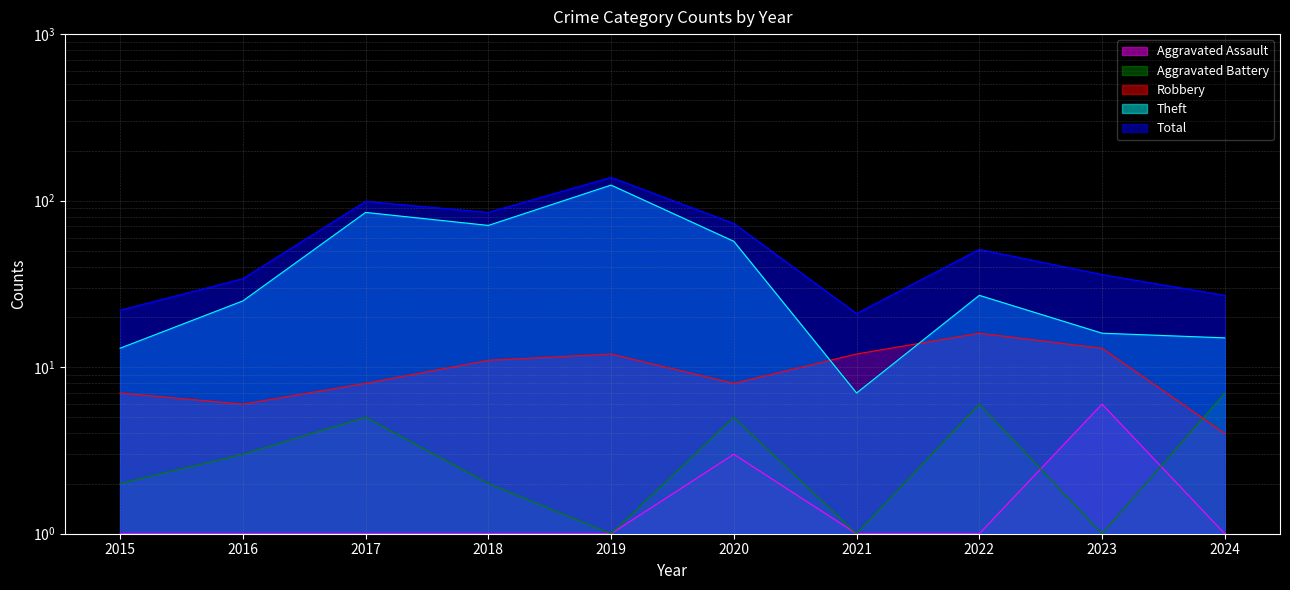

At which label is Total closest to 79?

2018